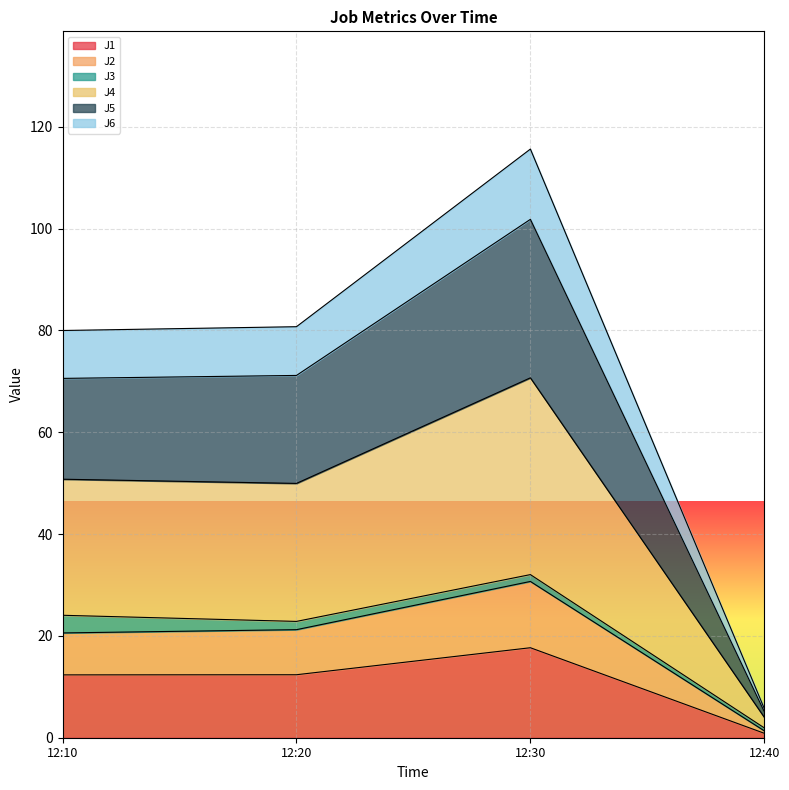

At which label does J1 reach its minimum?

12:40